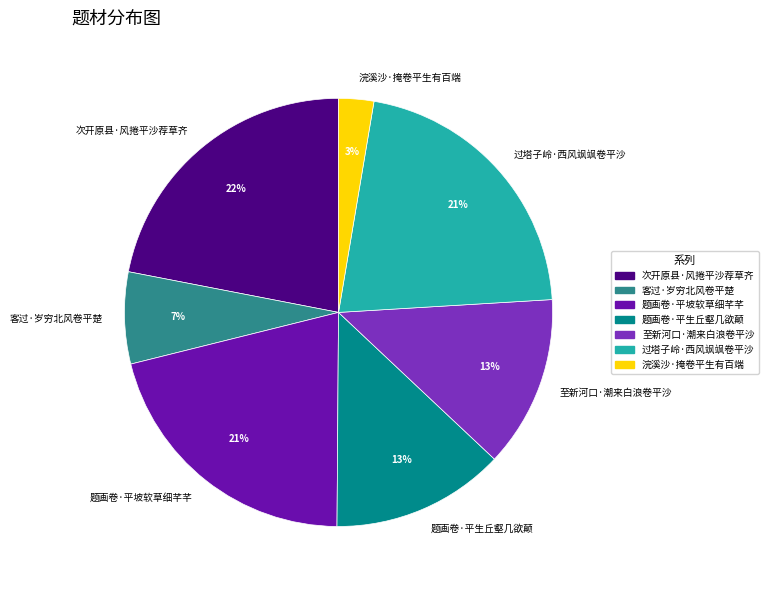

Is the sum of 浣溪沙·掩卷平生有百端 and 次开原县·风捲平沙荐草齐 greater than half?

No